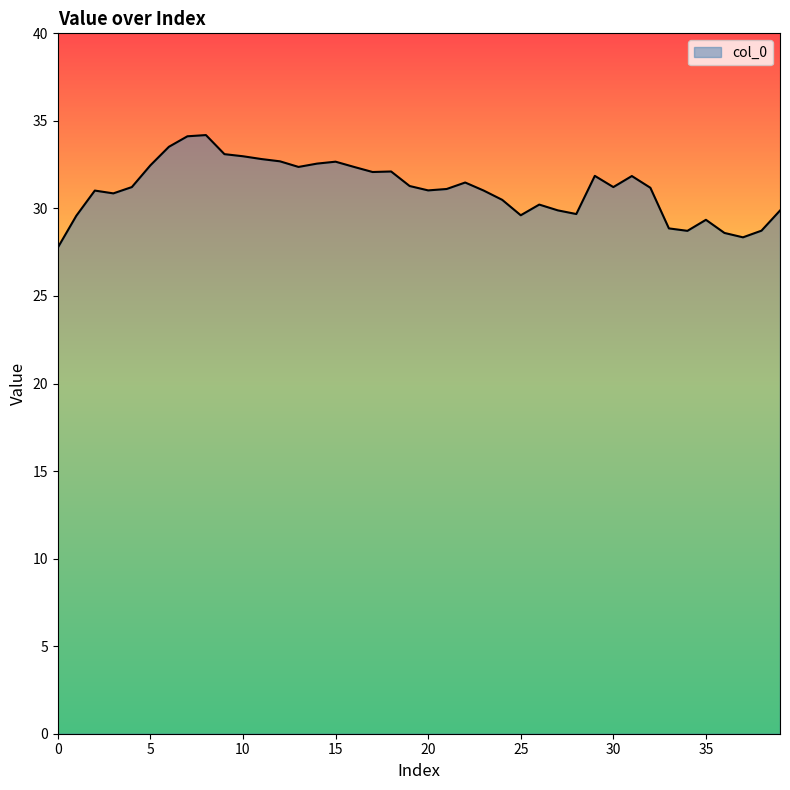

What is the difference between the second highest and second lowest values?

5.8